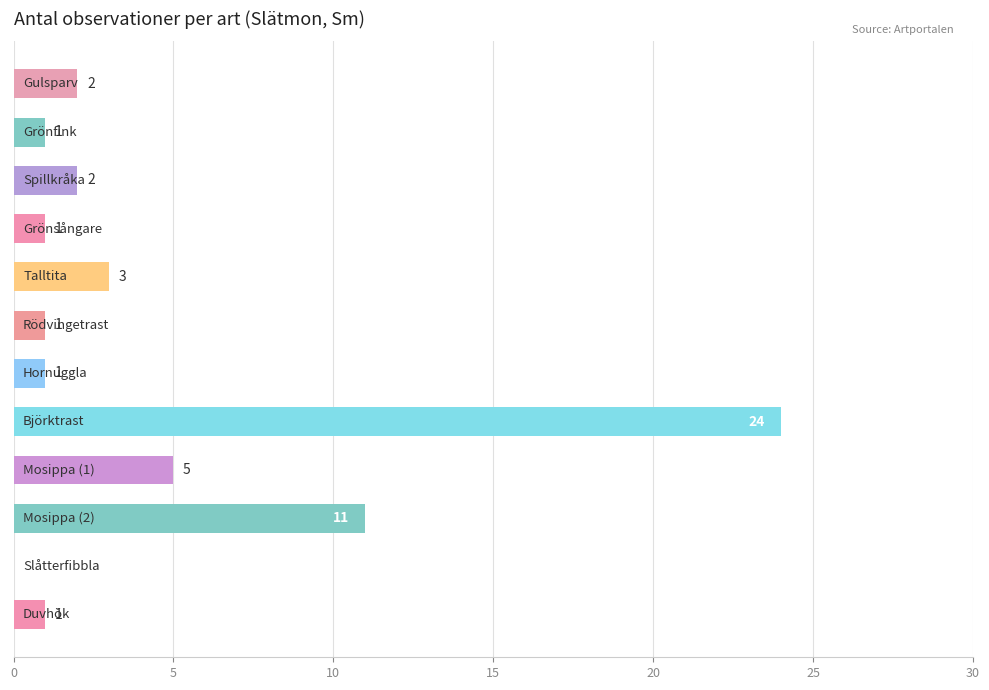

What is the sum of all values?

52